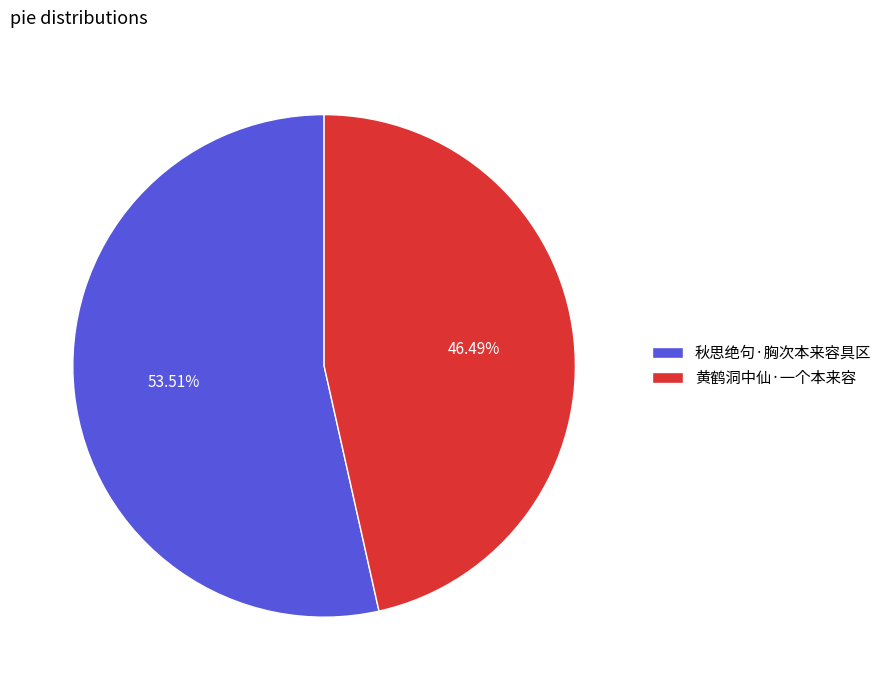

Rank the categories by value from lowest to highest.

黄鹤洞中仙·一个本来容, 秋思绝句·胸次本来容具区